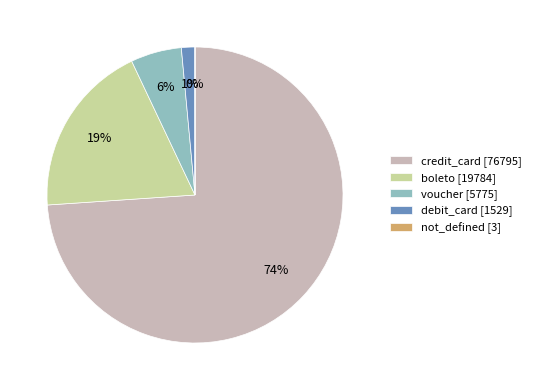

To the nearest percent, what is the difference between the voucher [5775] and boleto [19784] slice percentages?

13%